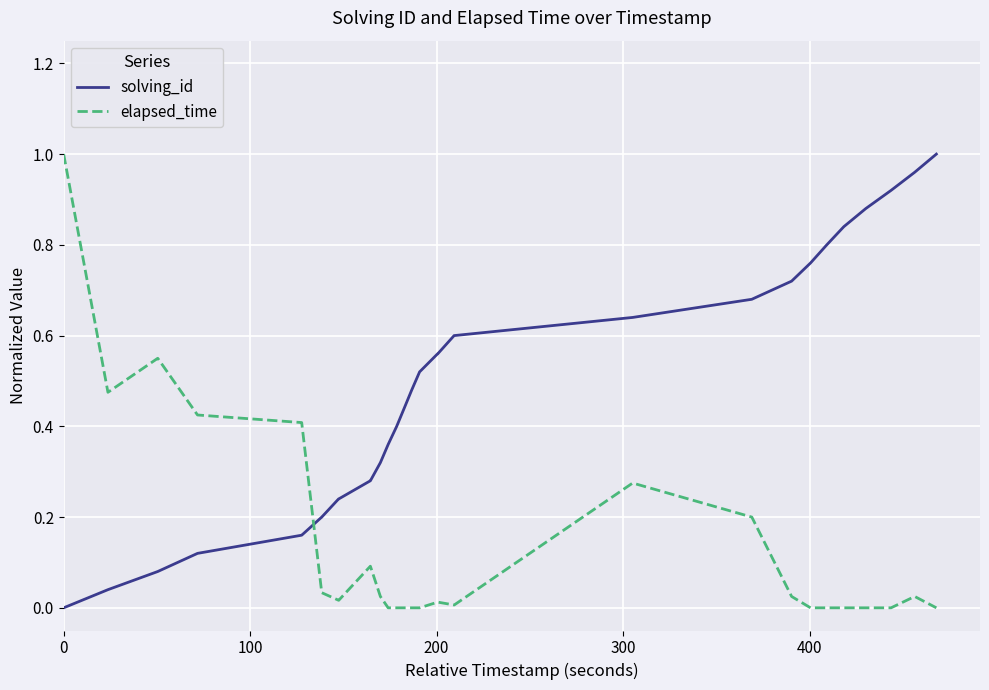

How many times do solving_id and elapsed_time cross each other?

1